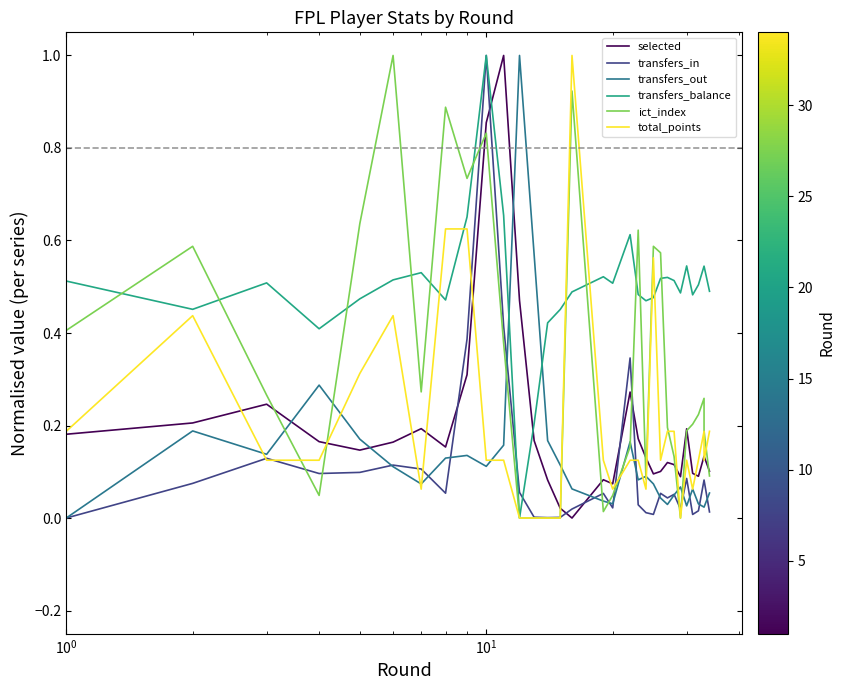

True or false: total_points has a value of 0.2 at 26.

False